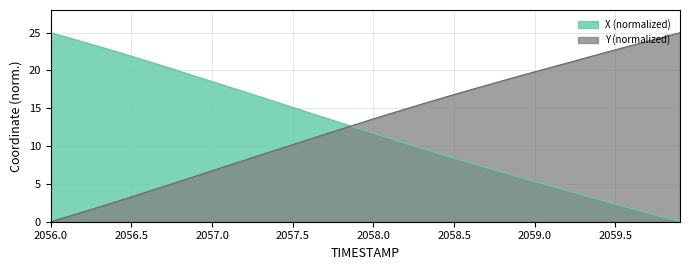

True or false: X (normalized) and Y (normalized) intersect in this chart.

True